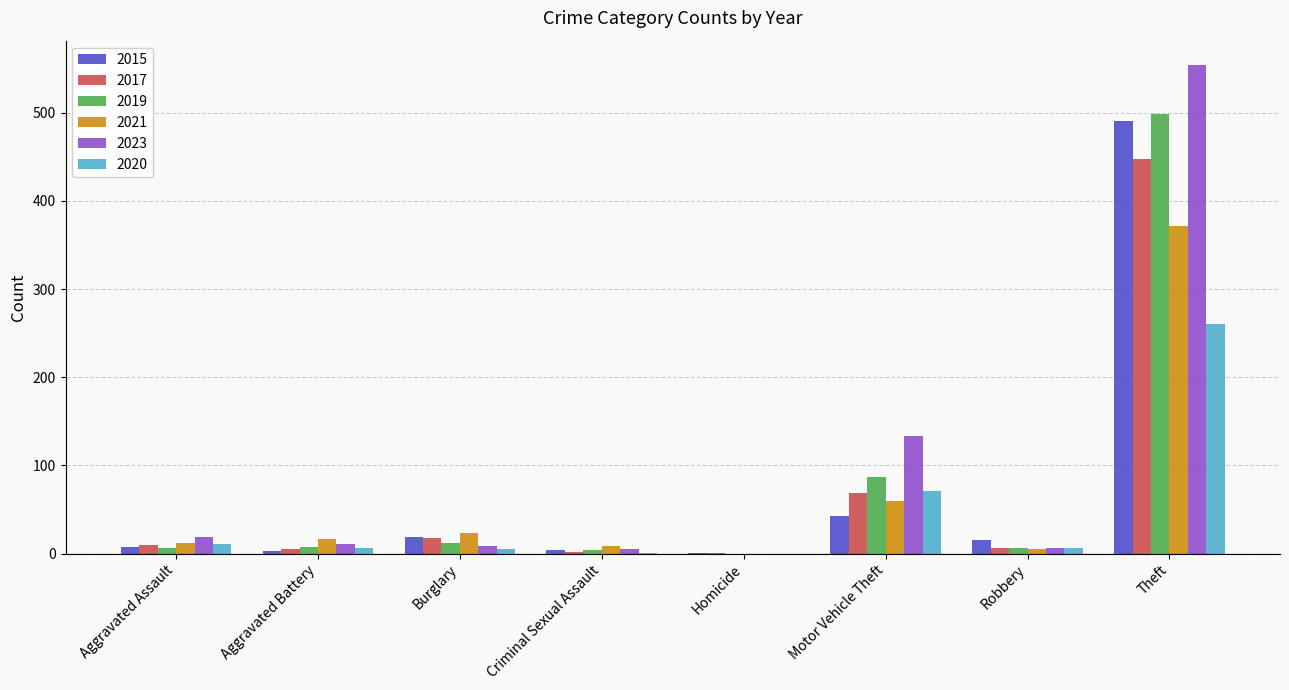

What is the spread (max minus min) of values at Motor Vehicle Theft?

91